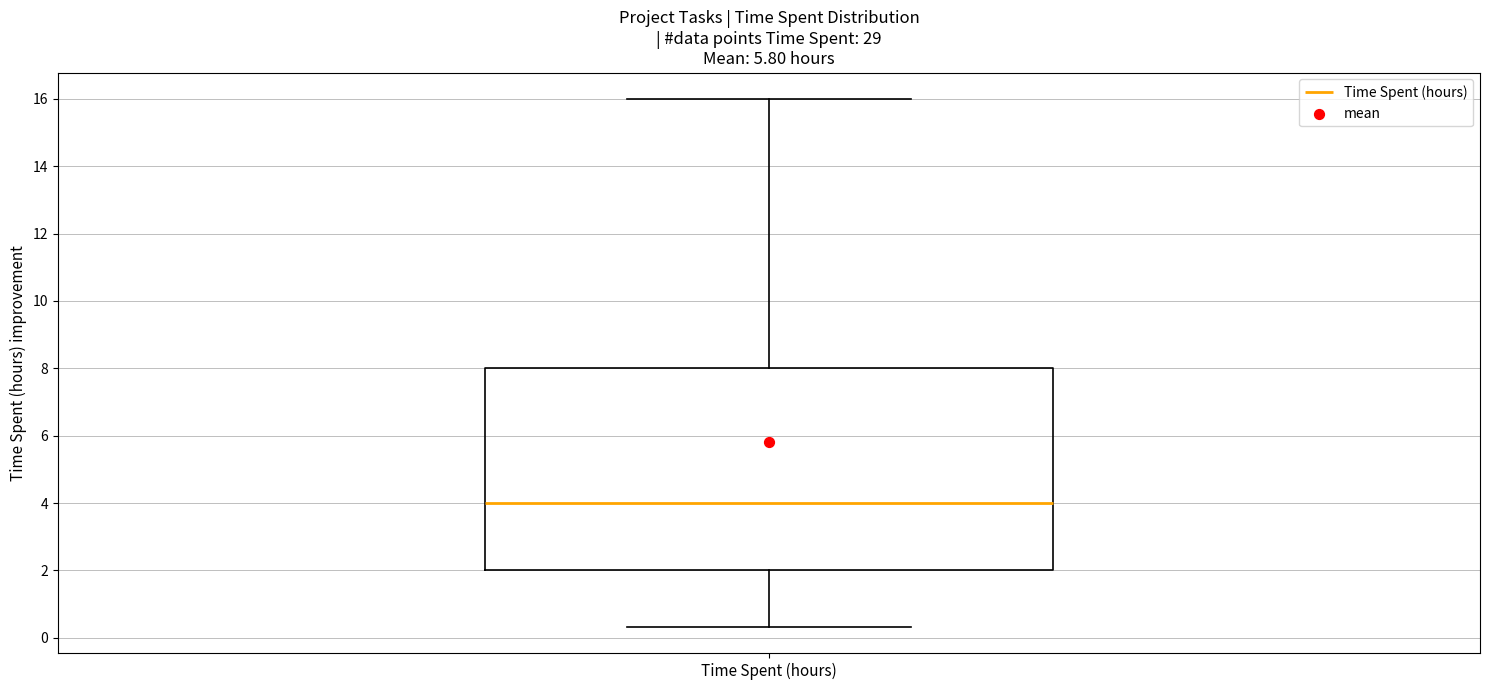

Transcribe this box plot: give where the median line is, the range the box spans, and where the two whiskers end, as read against the y-axis. The values are not printed on the chart, so give them approximately, as read against the axis.

median 4.0, box 2.0 to 8.0, whiskers 0.4 to 16.0